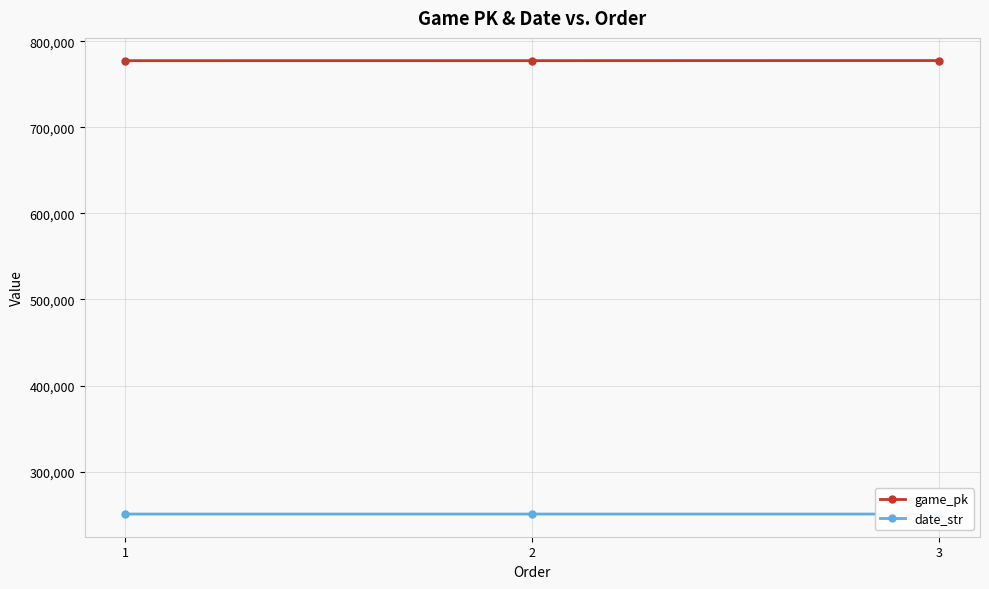

What is the difference between the date_str values at 2 and 3?

9